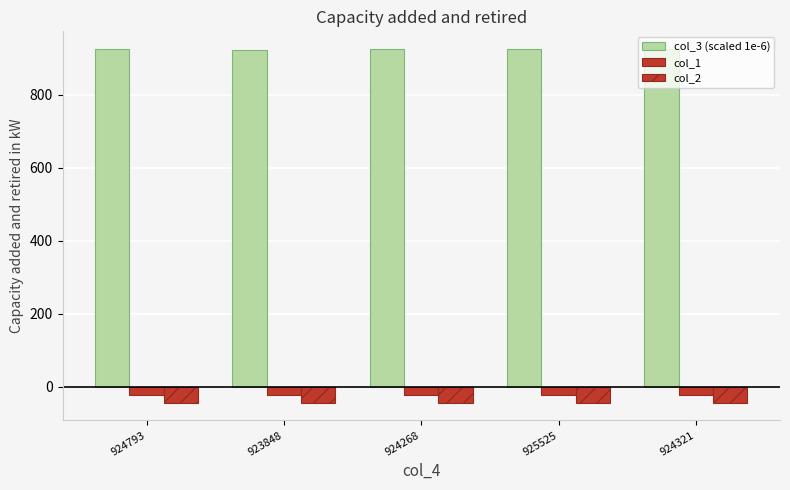

Reading left to right, transcribe all the data shown in this chart.

col_3 (scaled 1e-6): 924.8	923.8	924.3	925.5	924.3
col_1: -23.0	-23.0	-23.0	-23.0	-23.0
col_2: -43.2	-43.2	-43.2	-43.2	-43.2